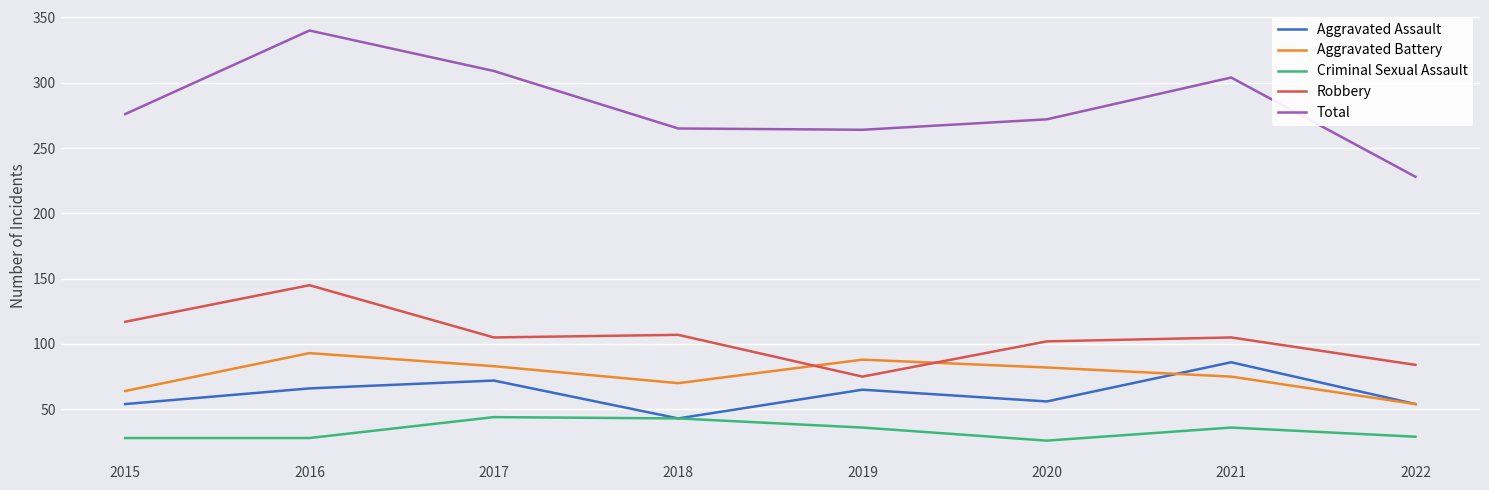

What is the sum of all Aggravated Assault values?

496